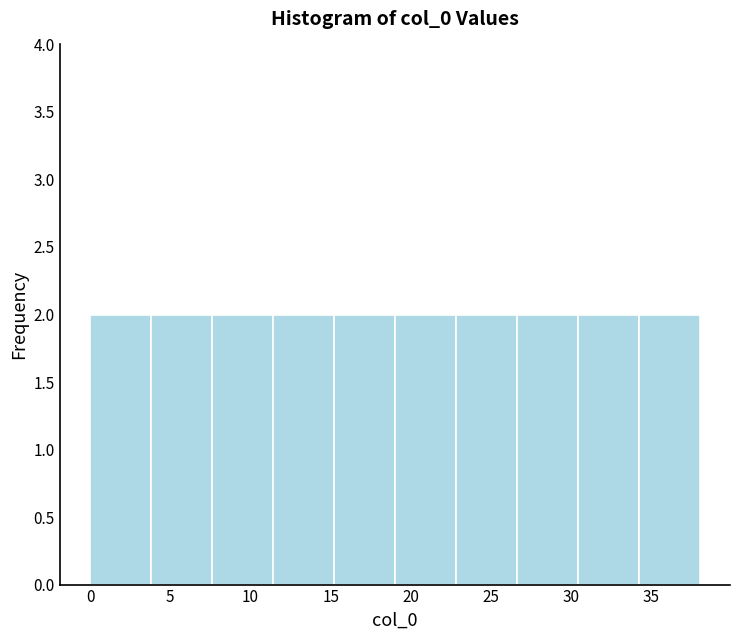

Reading left to right, transcribe this chart: for each bar, give the range it covers on the x-axis and its height. Neither the bar edges nor the heights are printed on the chart, so give them approximately, as read against the axes.

0.0 to 3.8: 2
3.8 to 7.6: 2
7.6 to 11.4: 2
11.4 to 15.2: 2
15.2 to 19.0: 2
19.0 to 22.8: 2
22.8 to 26.6: 2
26.6 to 30.4: 2
30.4 to 34.2: 2
34.2 to 38.0: 2